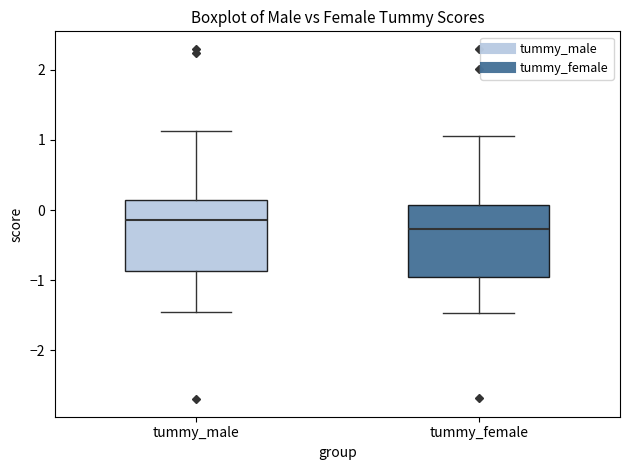

Which box has the lowest median line?

tummy_female